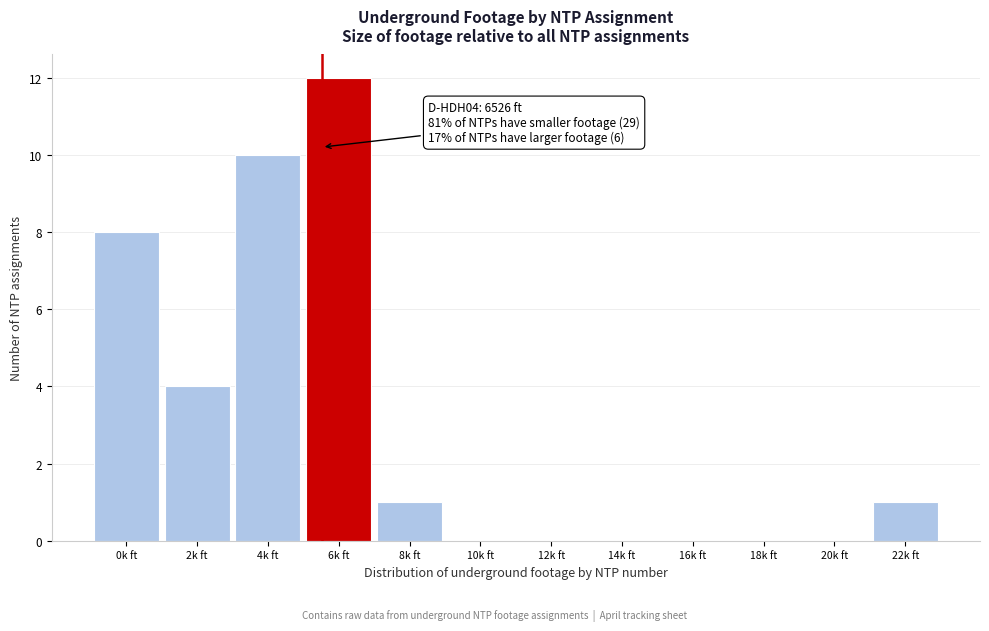

Reading left to right, what are all the values shown in this chart?

0k ft=8	2k ft=4	4k ft=10	6k ft=12	8k ft=1	10k ft=0	12k ft=0	14k ft=0	16k ft=0	18k ft=0	20k ft=0	22k ft=1